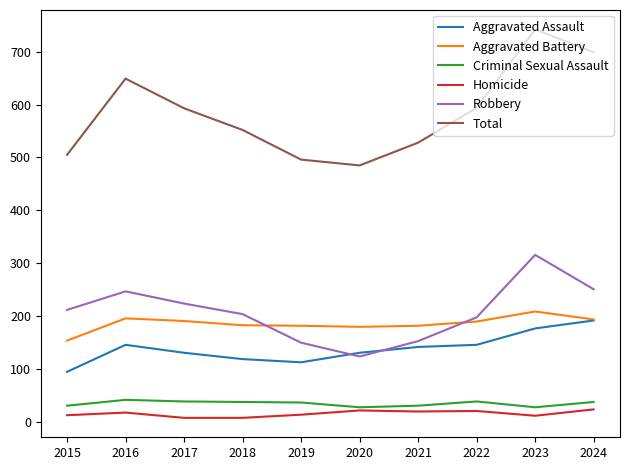

Which series has the widest spread of values?

Total